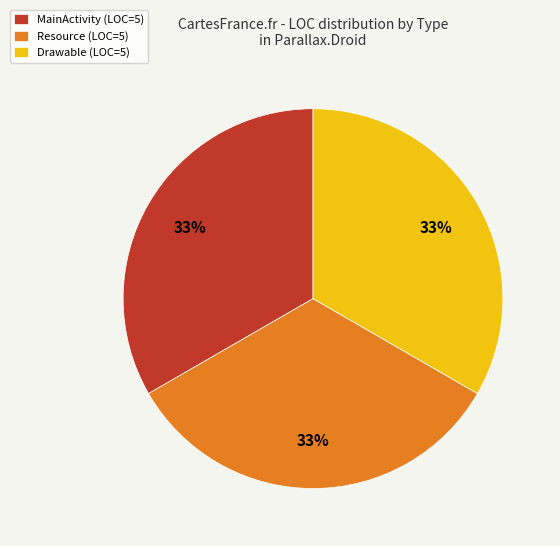

Is it true that MainActivity (LOC=5) is 41% of the pie?

False